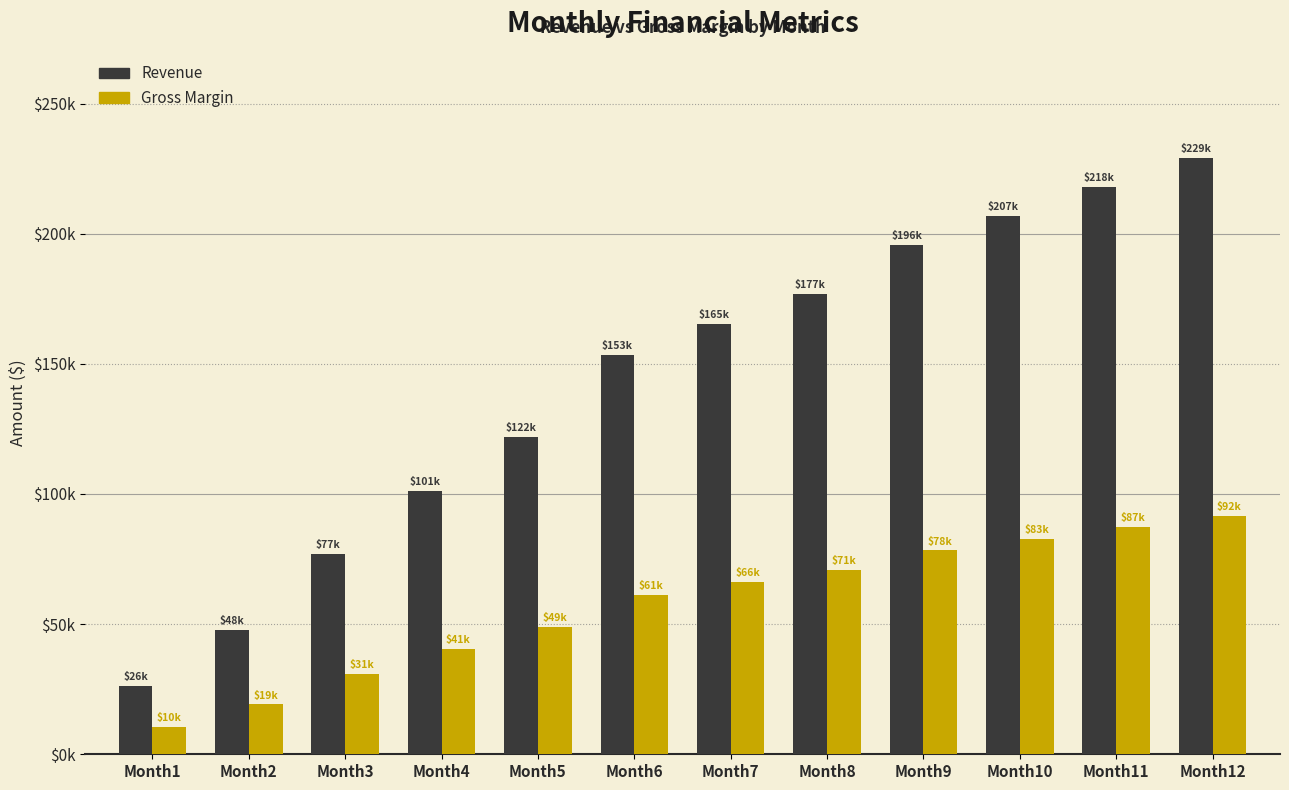

Does the chart contain stacked bars?

No